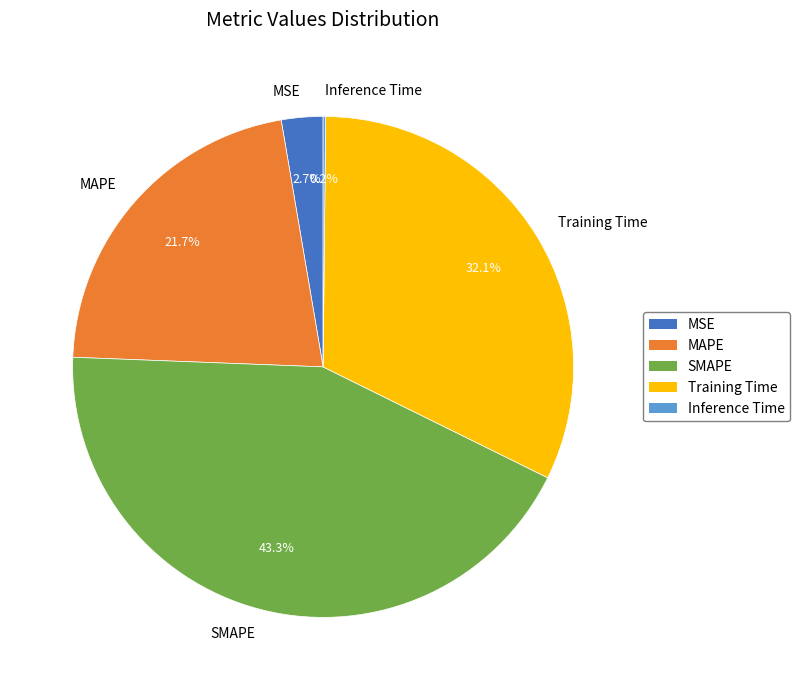

What is the largest slice in the pie chart?

SMAPE